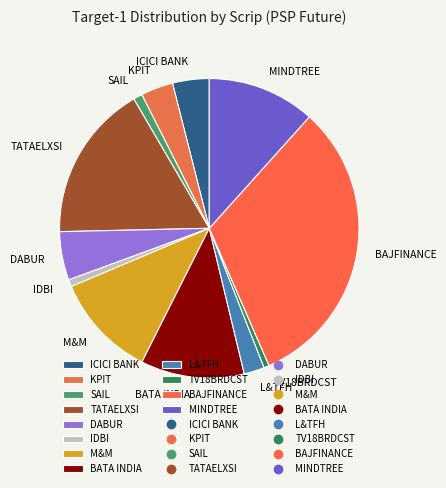

Does KPIT represent more than half of the total?

No